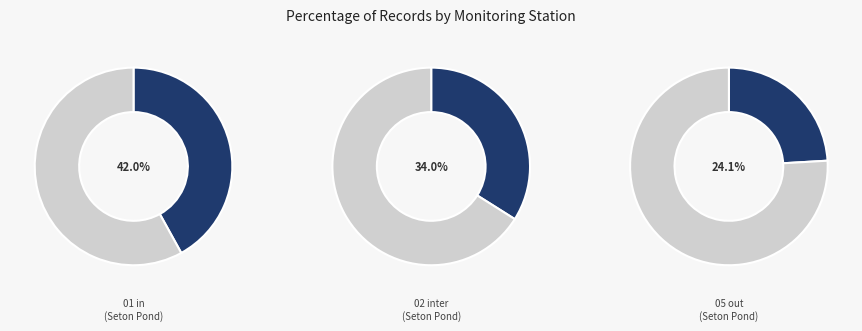

Is there any slice that represents more than half of the pie?

No